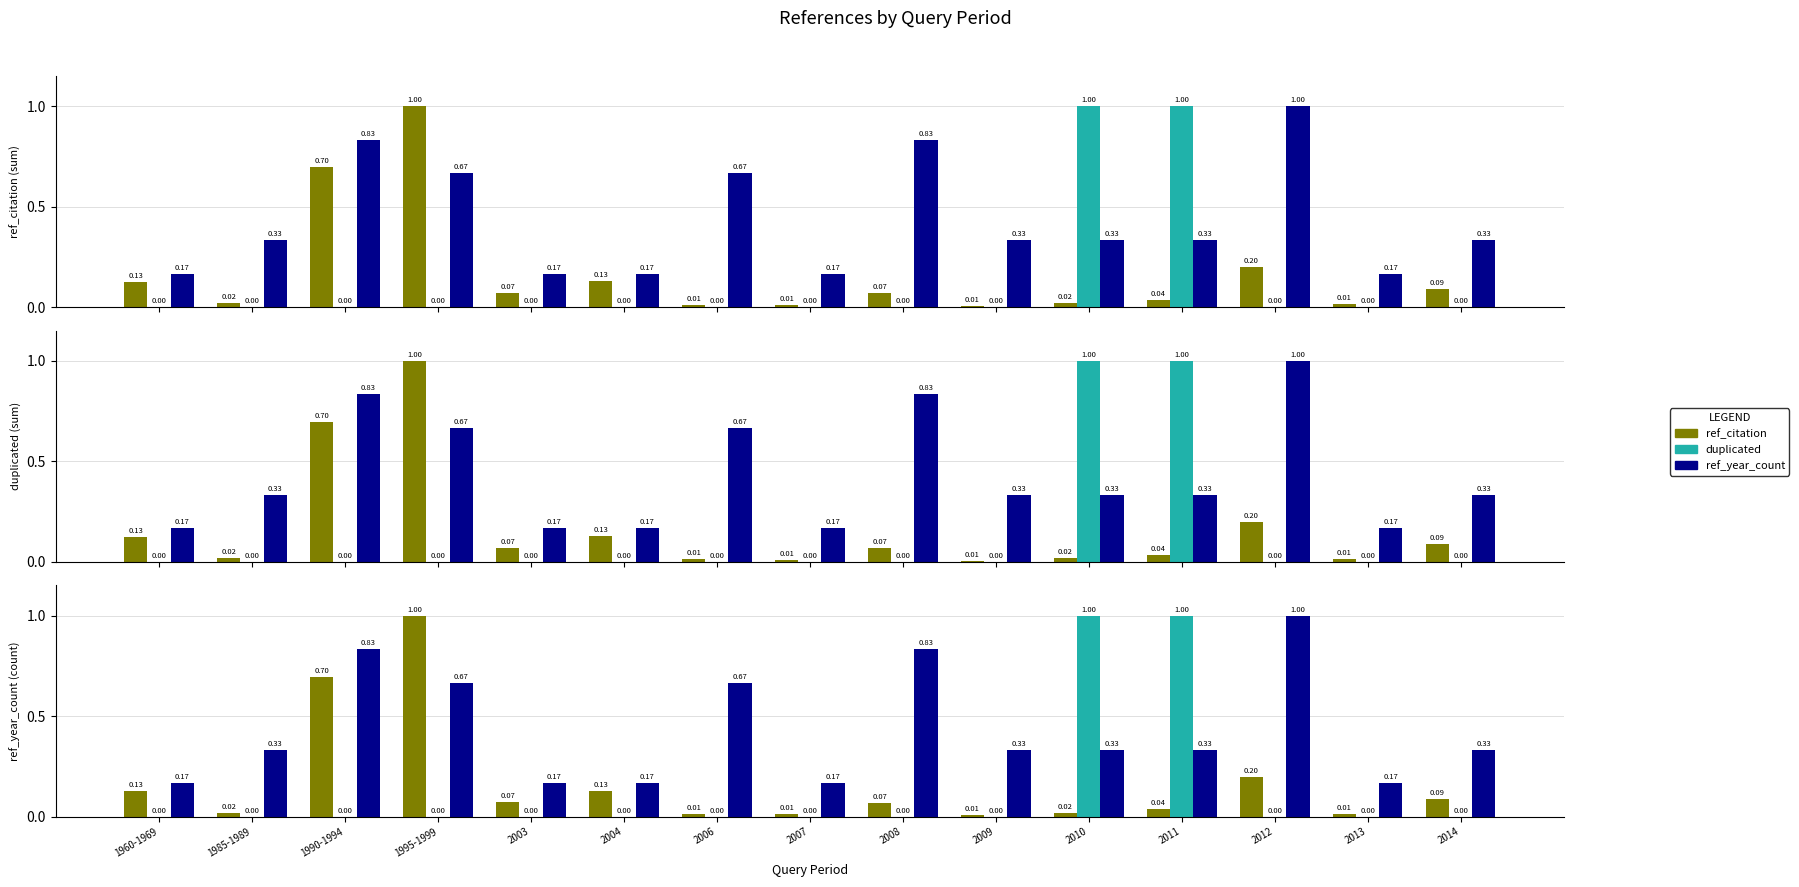

Is the value of duplicated at 2010 greater than the value of ref_year_count at 2008?

Yes